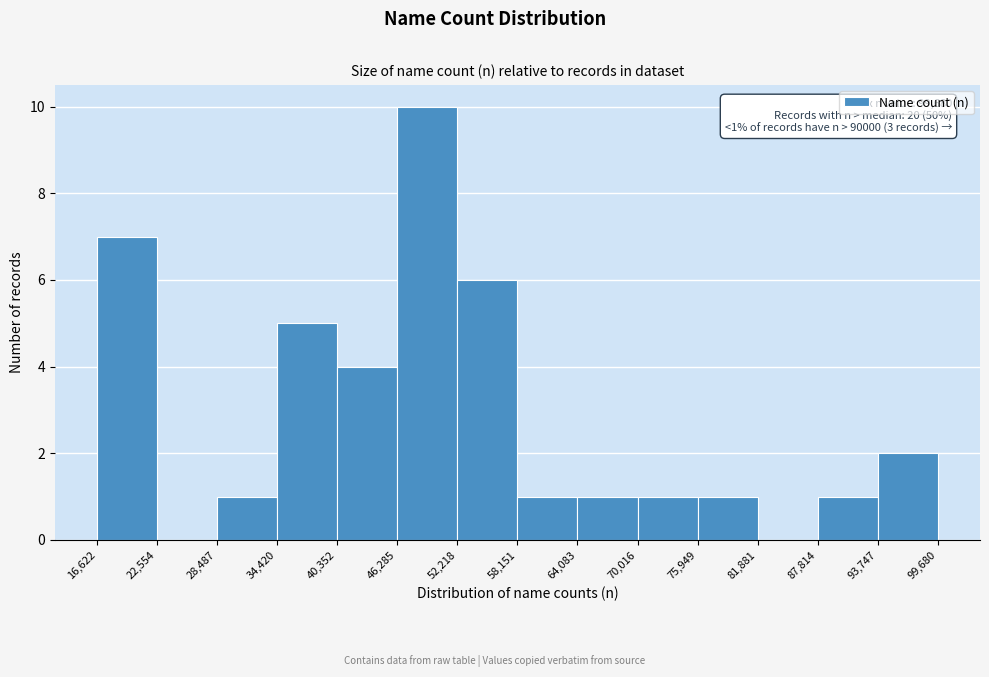

Over which range of the x-axis is the bar tallest?

46,285 to 52,218